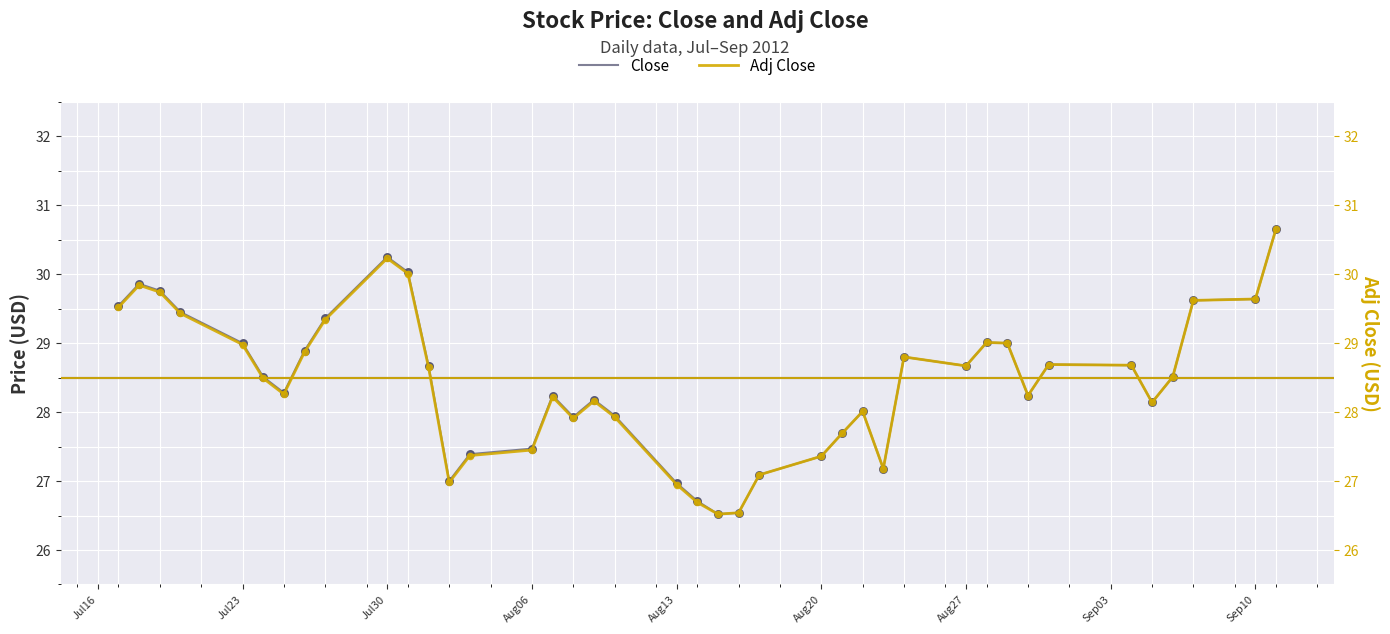

At how many categories does at least one series exceed 29?

11